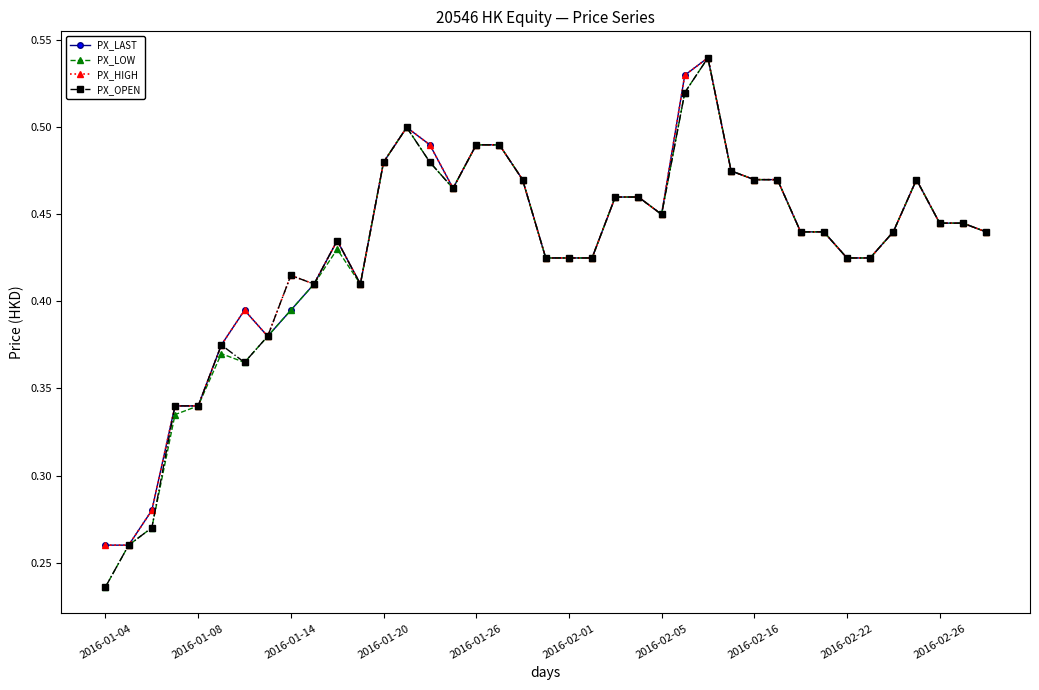

At how many categories does at least one series exceed 0?

39